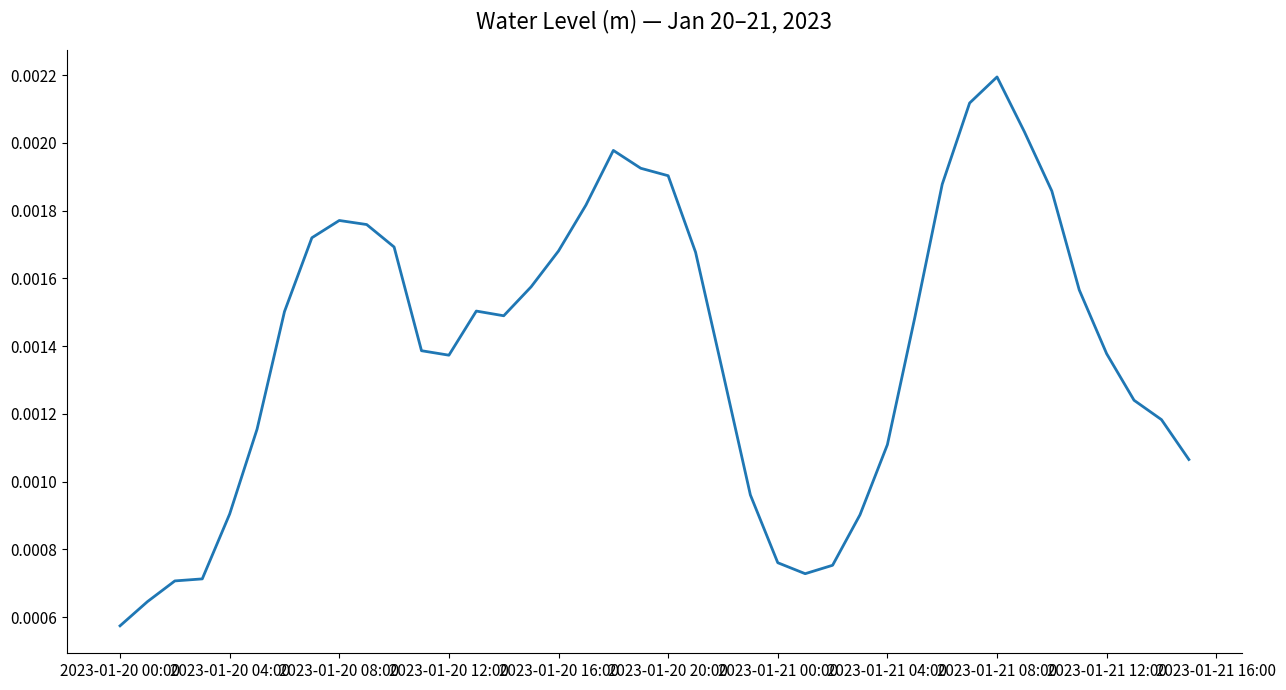

Does the chart have visible grid lines?

No